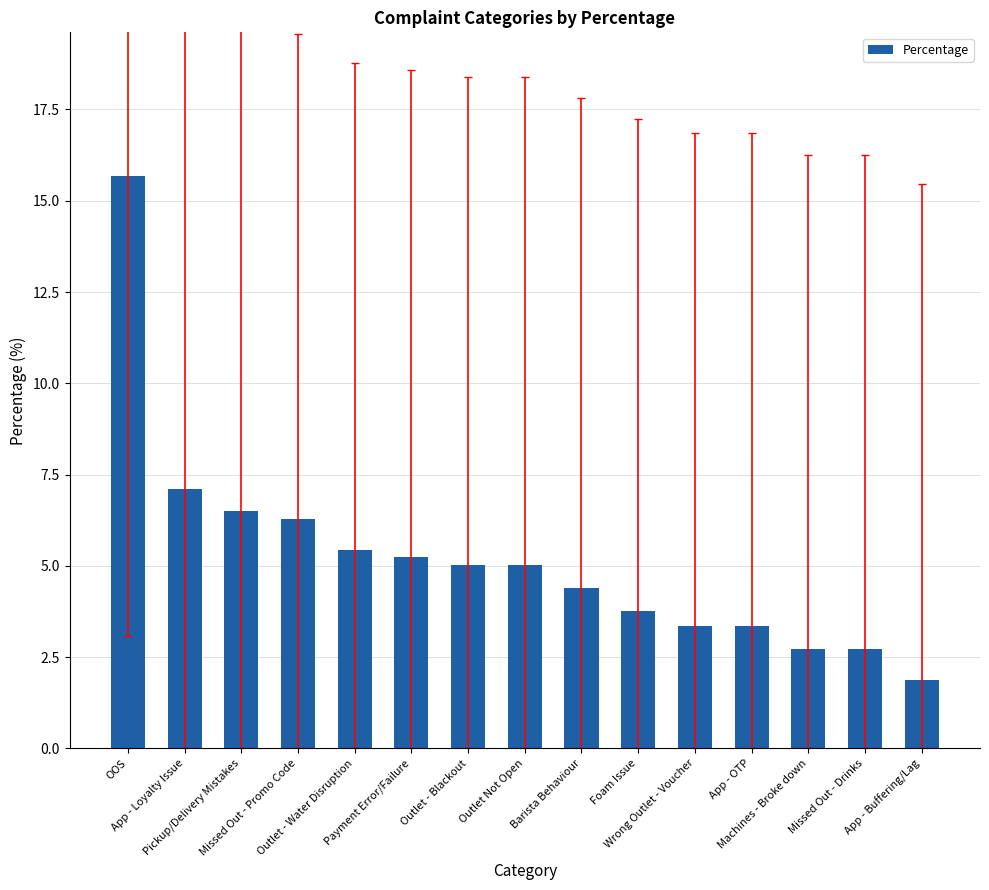

What is the approximate value at Missed Out - Drinks?

2.7